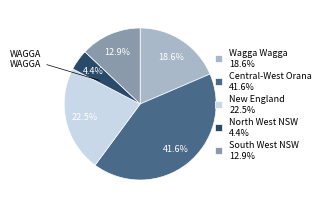

Is the sum of New England and South West NSW greater than half?

No